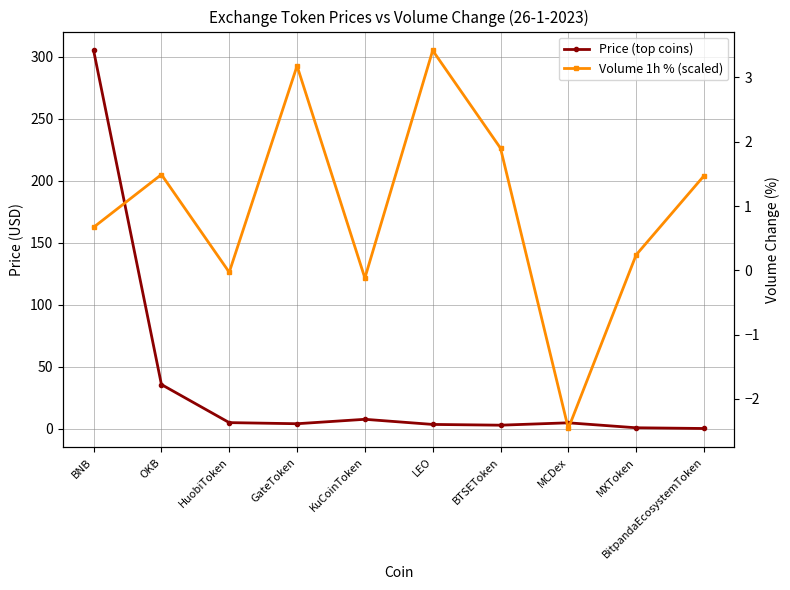

Reading right to left, list all the values displayed in this chart.

Price (top coins): 0.3	0.9	4.9	3.0	3.6	7.8	4.2	5.1	35.8	305.1
Volume 1h % (scaled): 1.5	0.2	-2.5	1.9	3.4	-0.1	3.2	-0.0	1.5	0.7